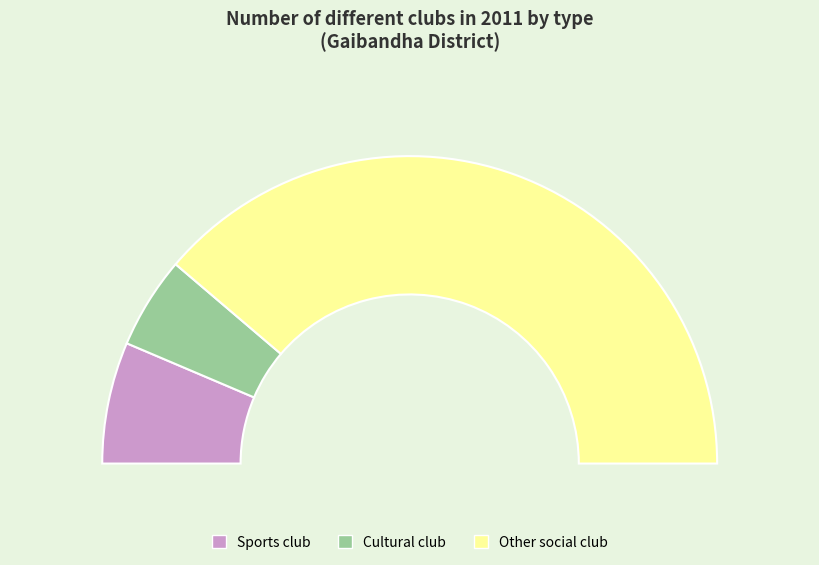

Rank the categories by value from lowest to highest.

Cultural club, Sports club, Other social club